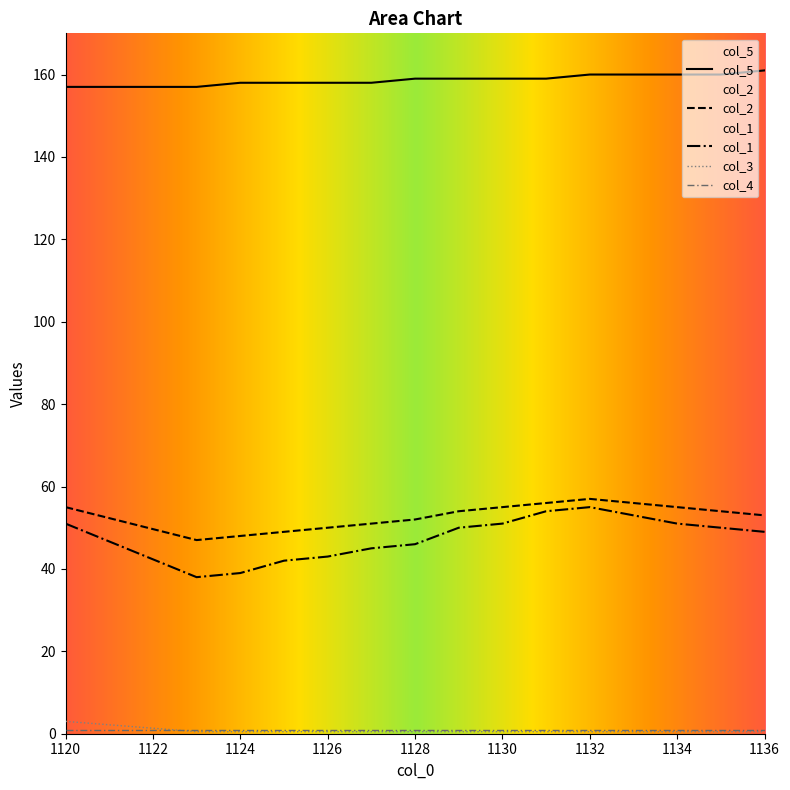

At which category does col_2 reach its first local valley?

1123